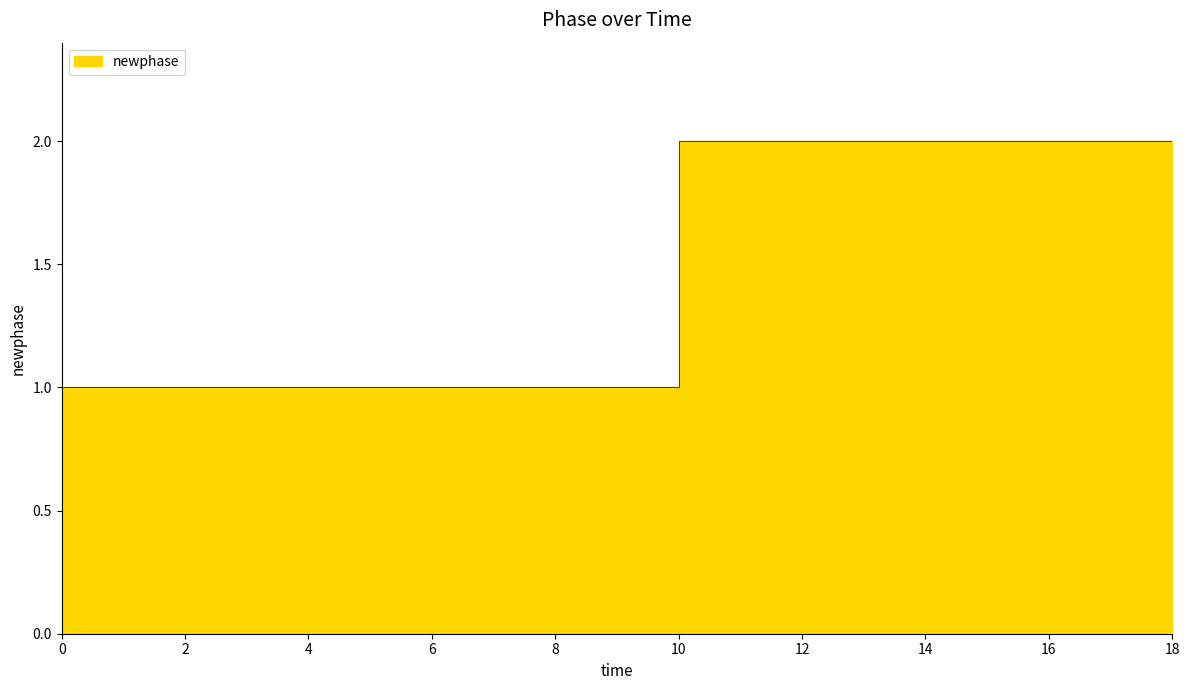

List the labels in order of value, largest first.

10, 18, 0